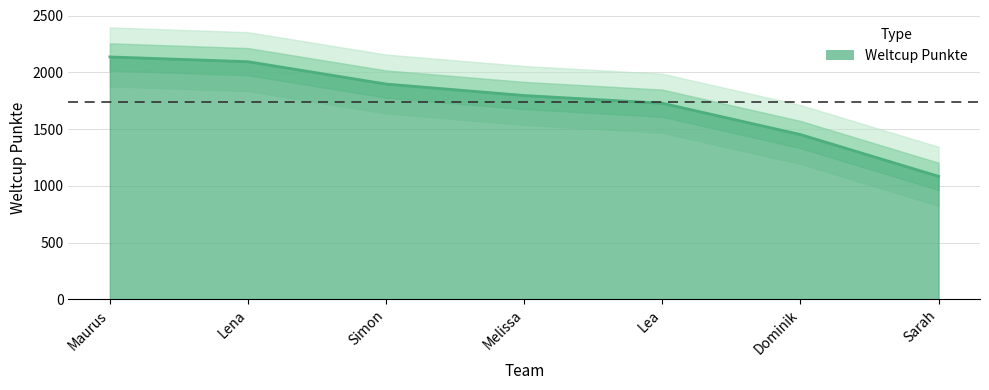

Approximately how many times larger is the value at Lena compared to Dominik?

1.4